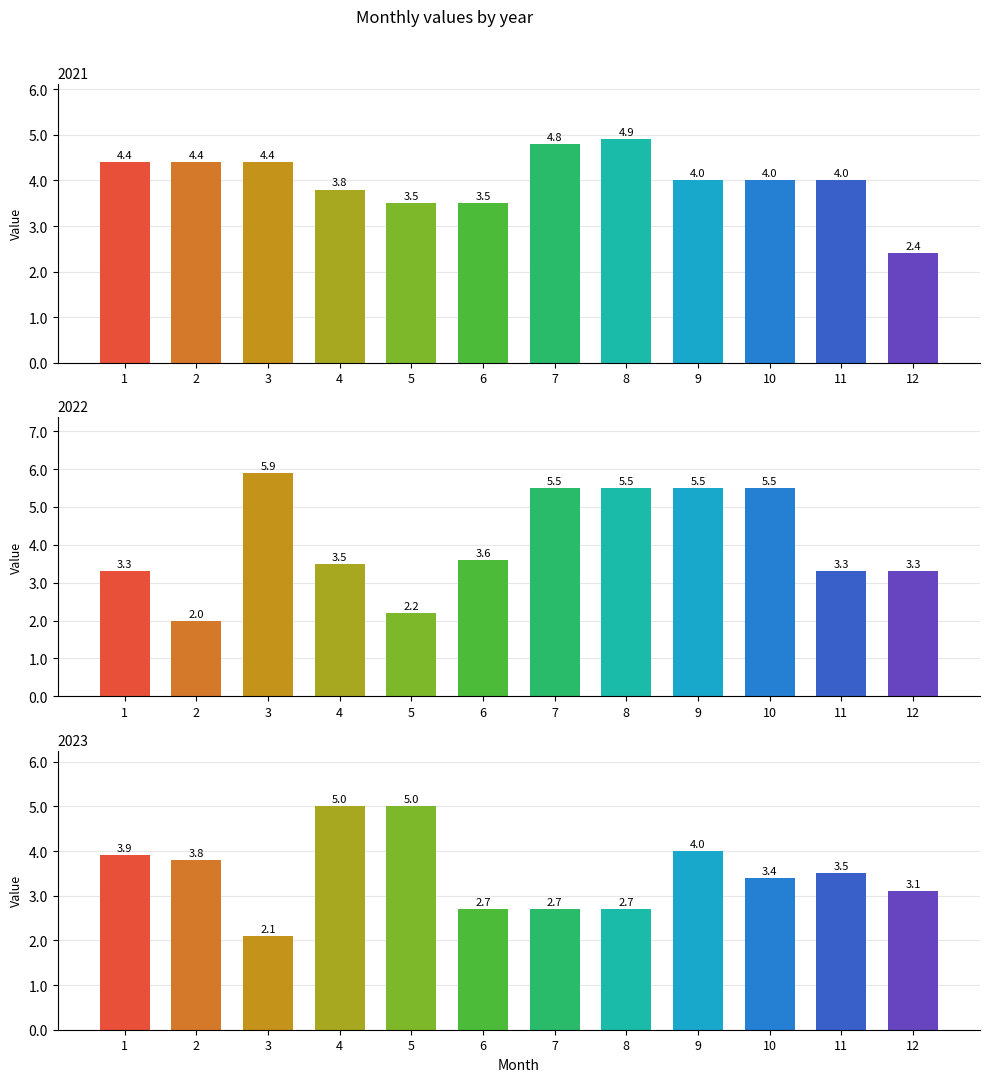

Between 5 and 7, which series saw the biggest shift?

2022